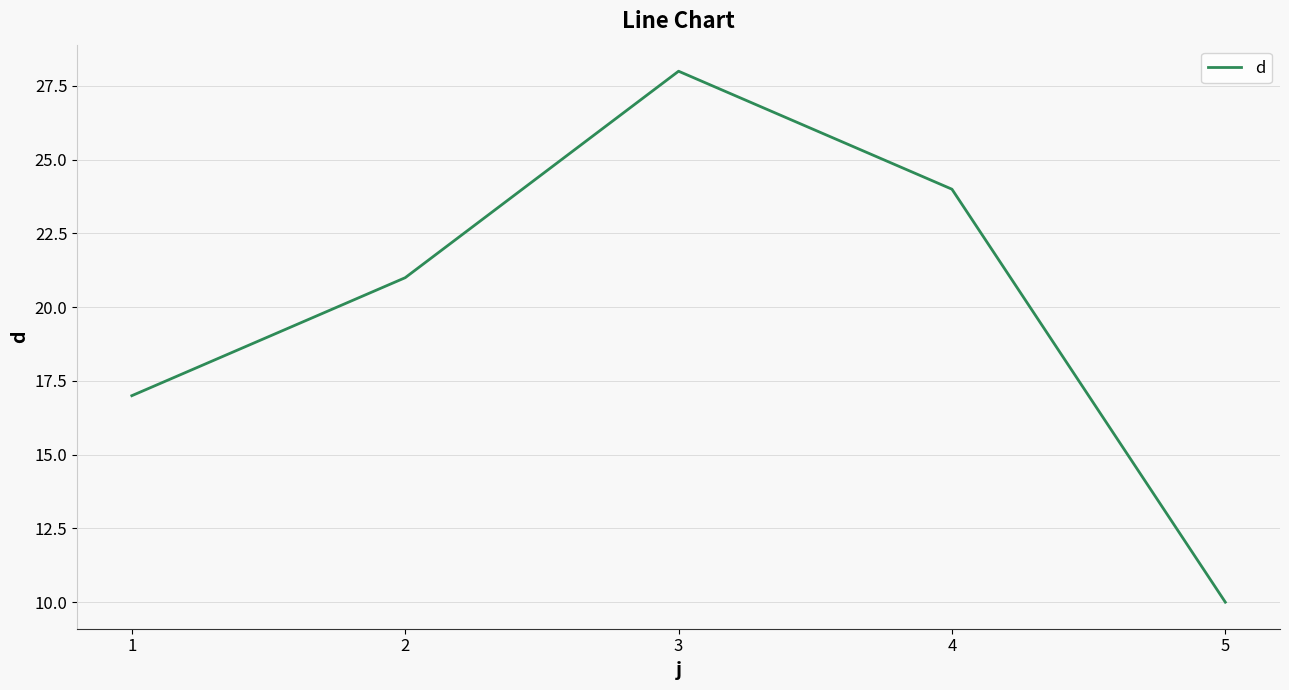

What is the difference between the second highest and minimum values?

14